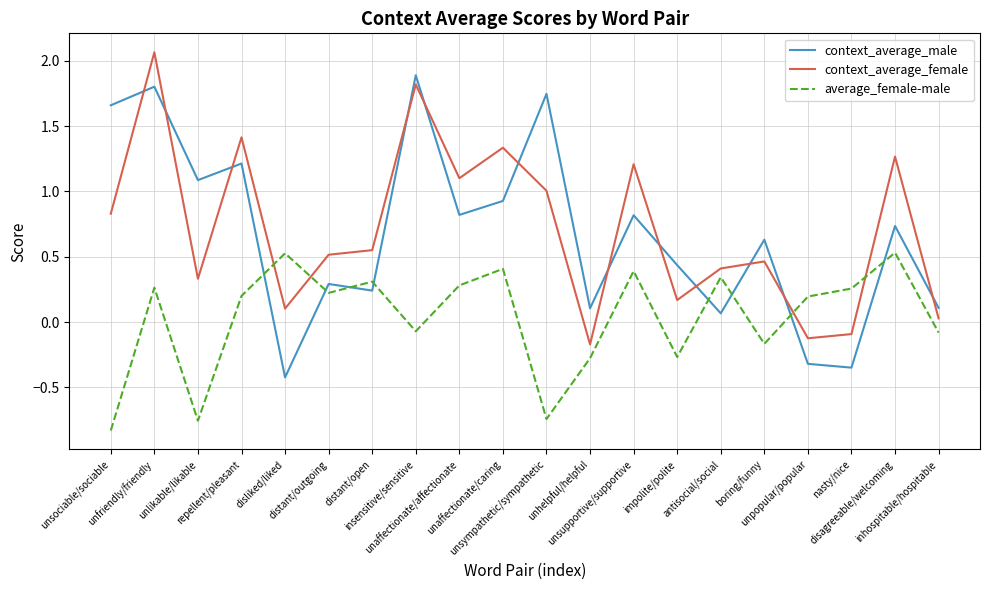

How many lines are shown in the chart?

3